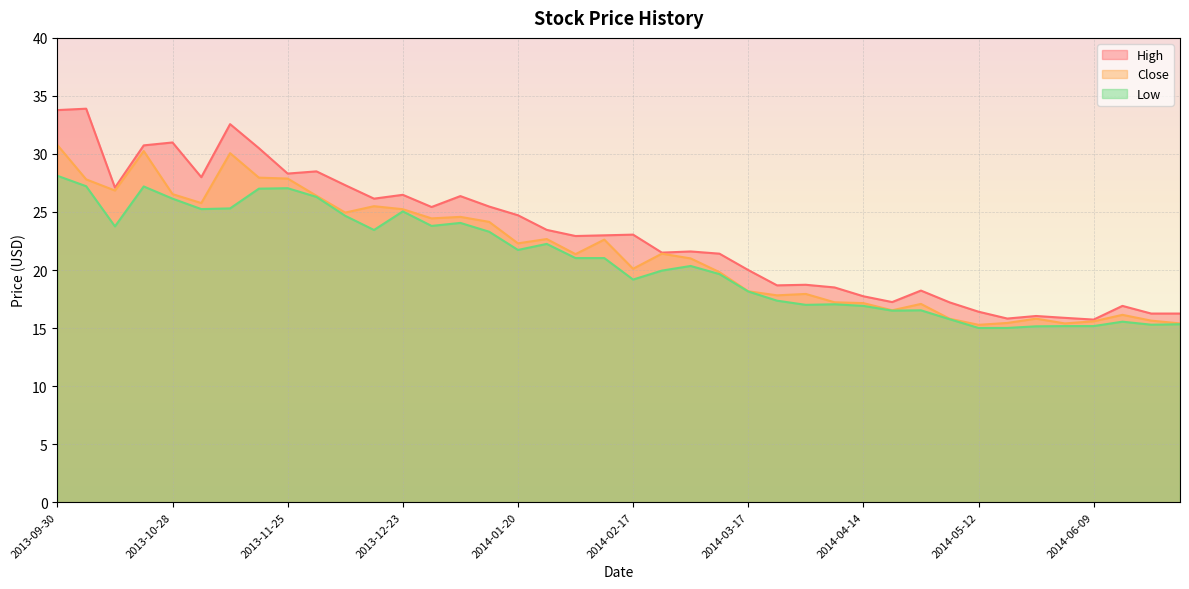

The value of High at 2014-01-20 is 16.2. True or false?

False